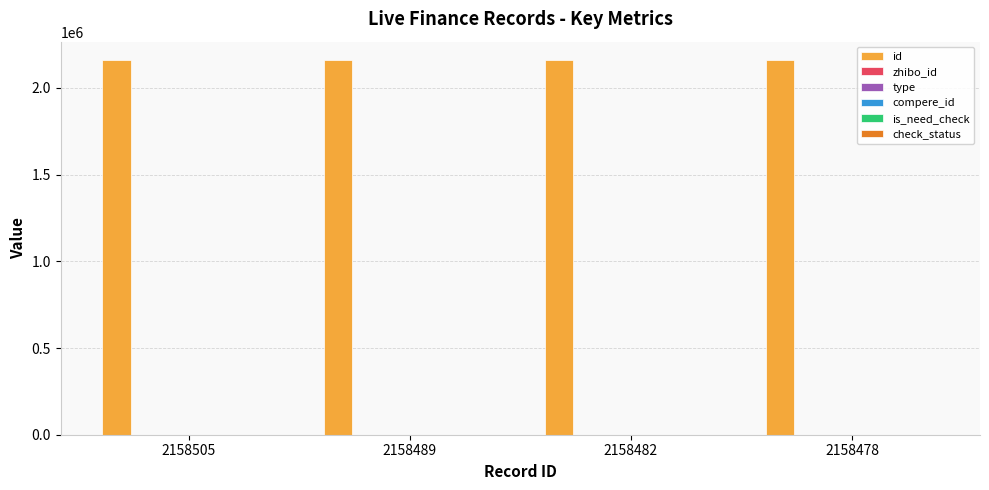

Is the value of type at 2158478 greater than the value of check_status at 2158505?

No